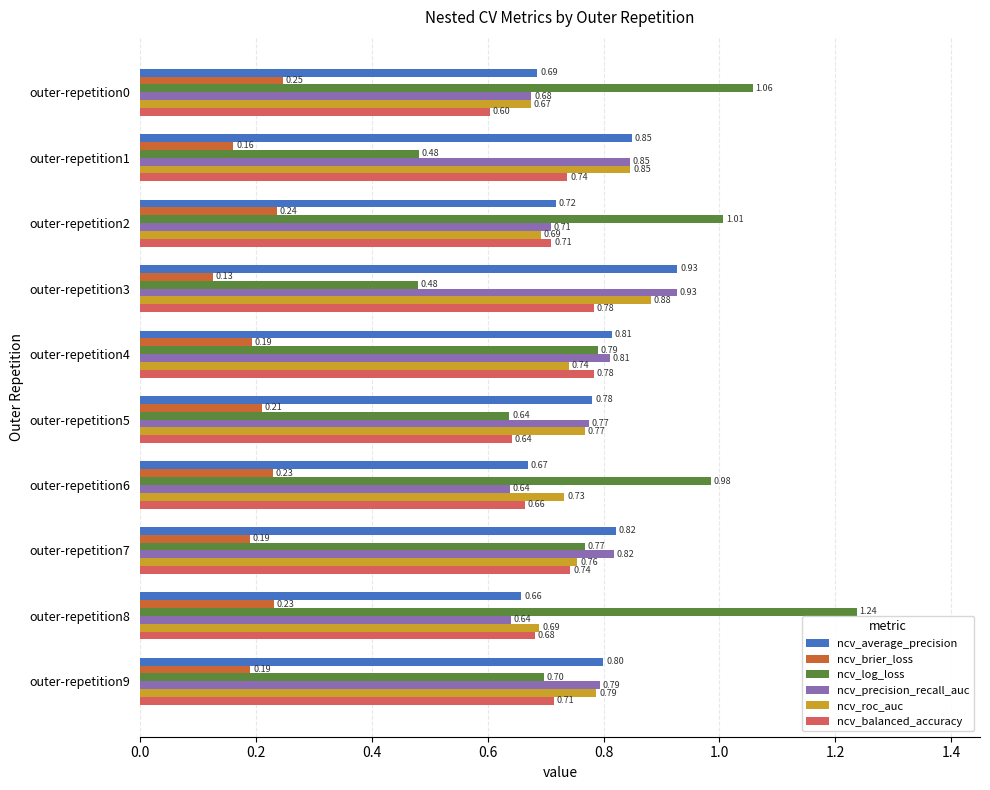

Which series has the largest range (max minus min)?

ncv_log_loss